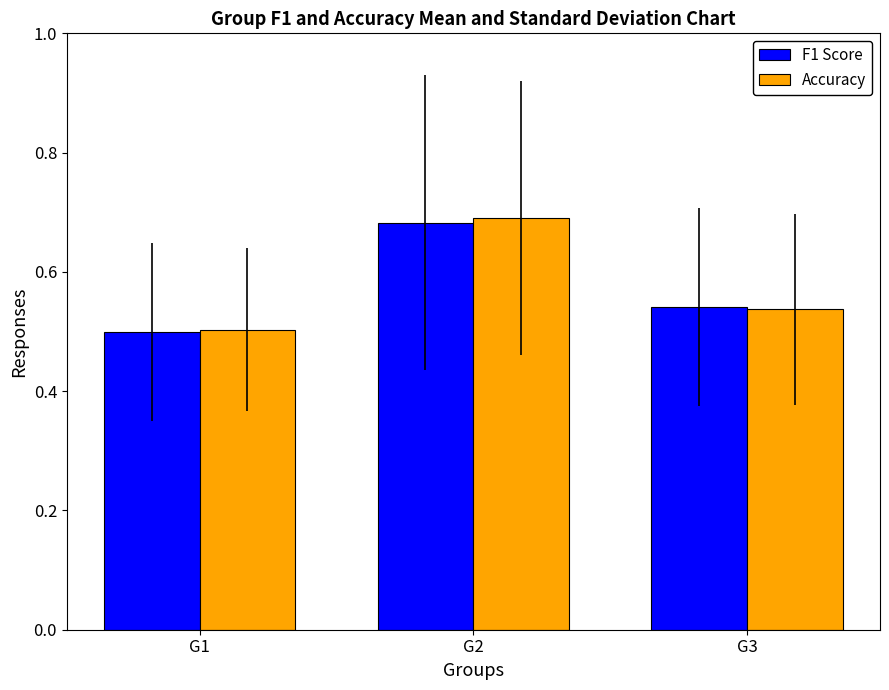

List the labels in order of F1 Score value, smallest first.

G1, G3, G2